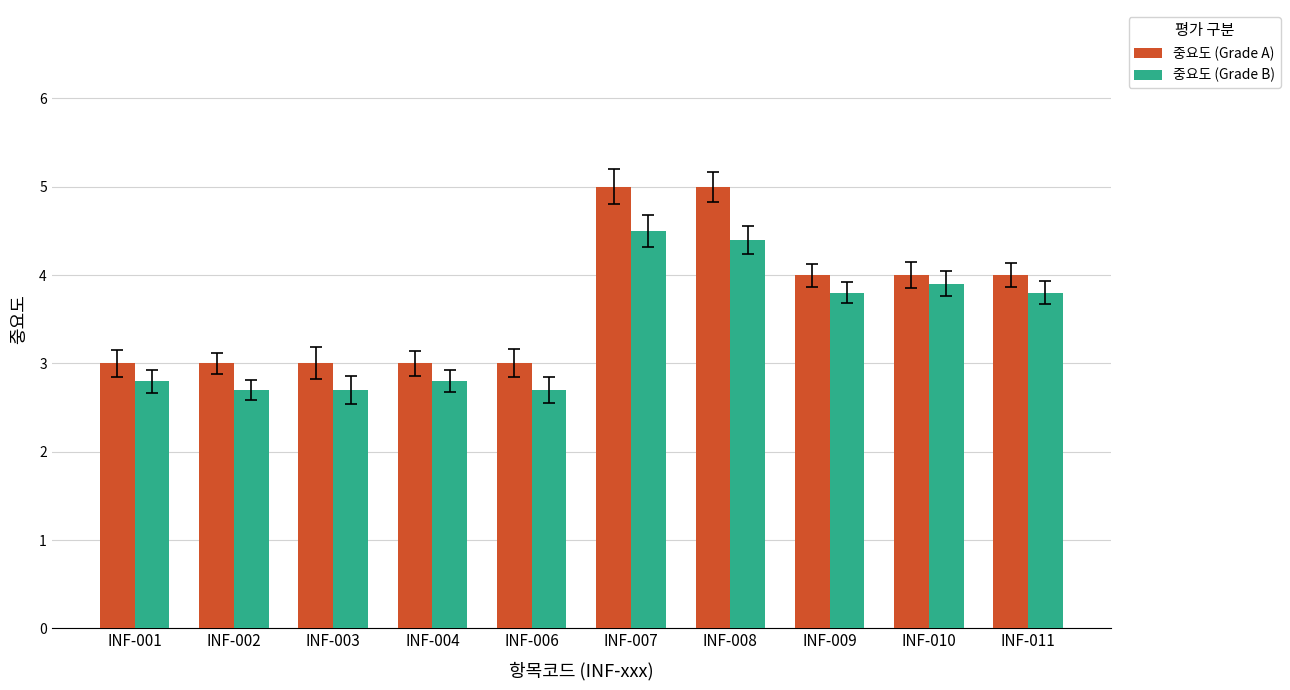

What is the highest value of the 중요도 (Grade B) series?

4.5